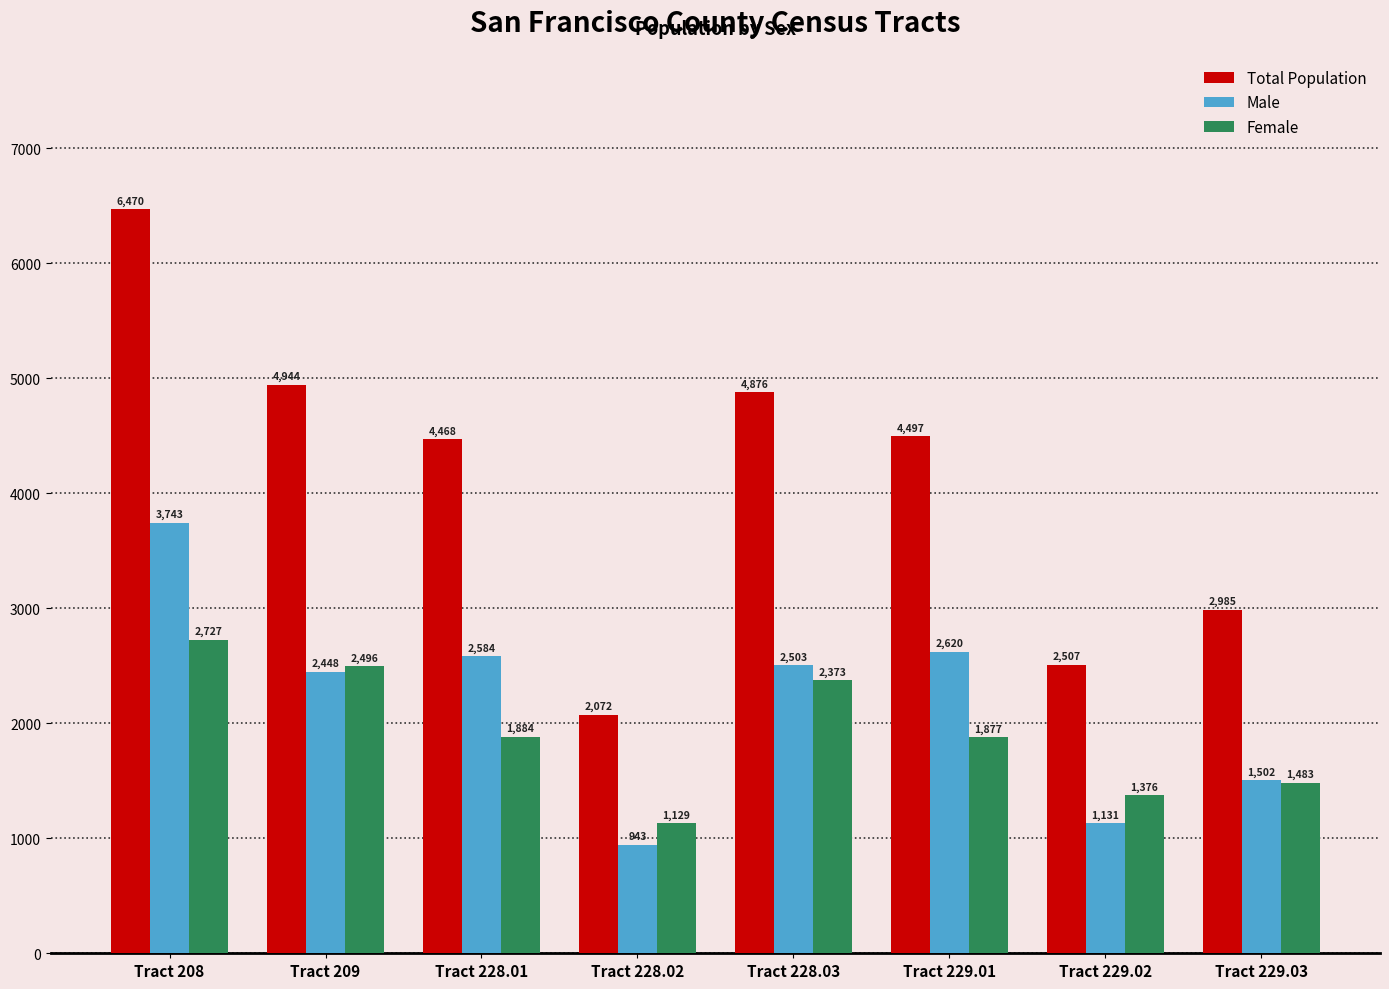

What position from the left is Tract 208?

1